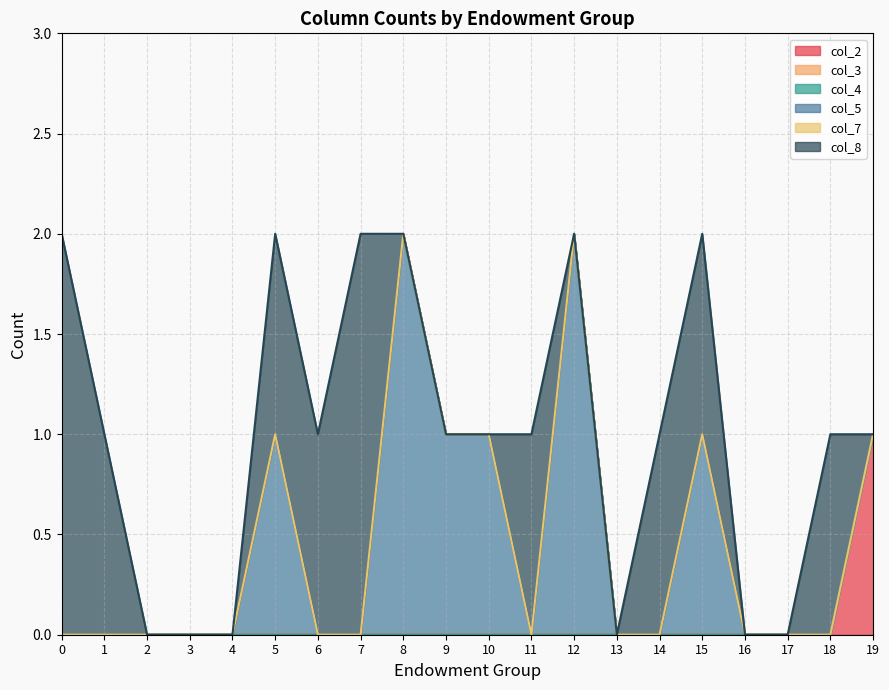

True or false: col_5 and col_3 intersect in this chart.

False